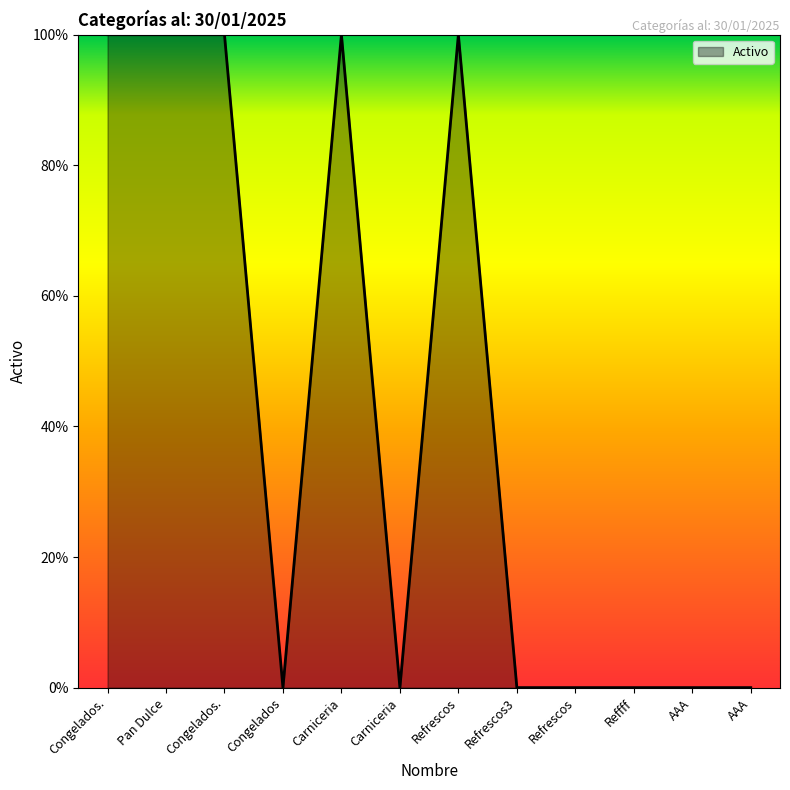

At which category does the data reach its first local valley?

Congelados